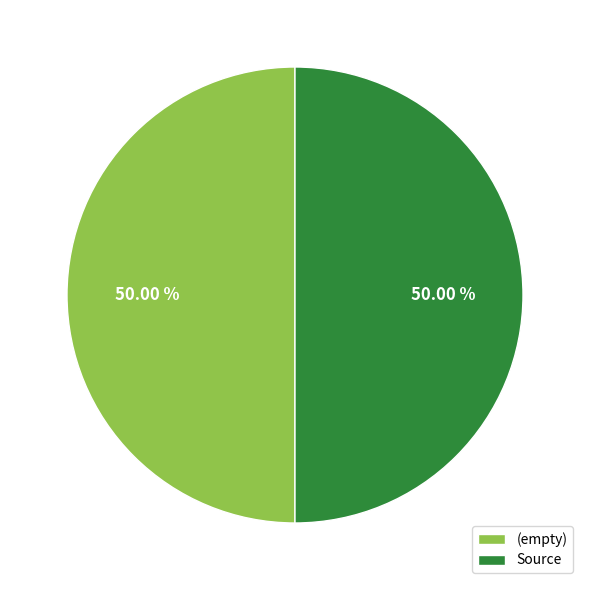

How many slices are in this pie chart?

2